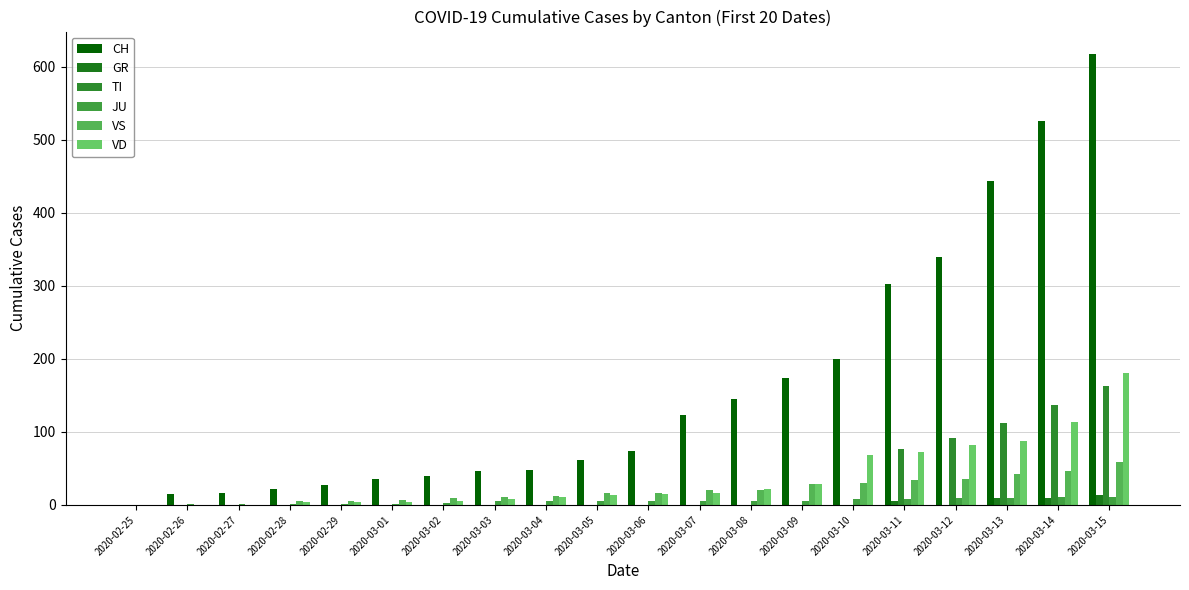

At which label is TI closest to 81?

2020-03-11